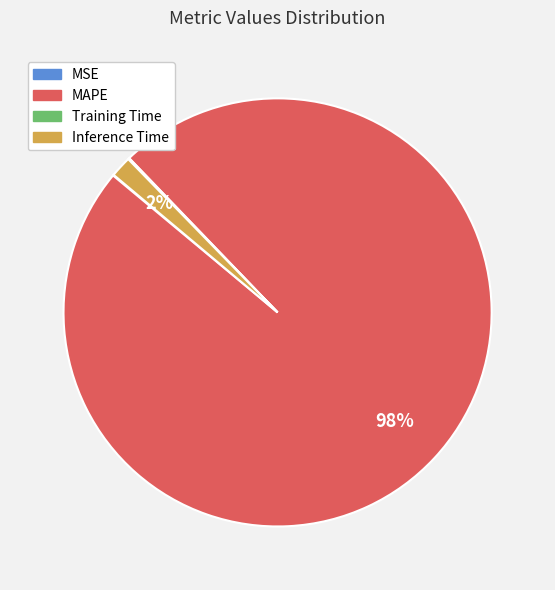

To the nearest percent, what portion does Inference Time represent?

2%